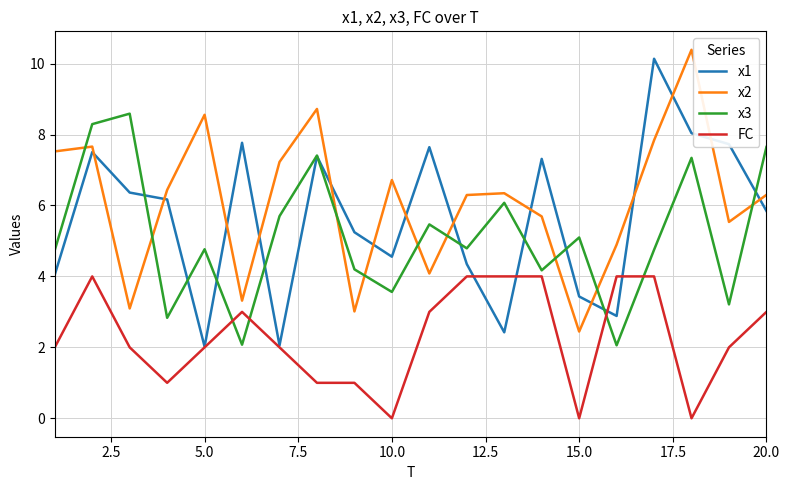

What is the minimum value for x3?

2.1